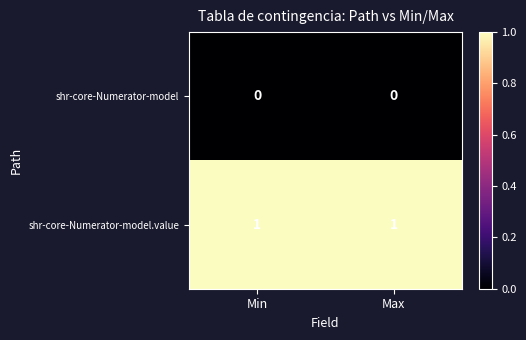

How many distinct data groups are displayed?

2